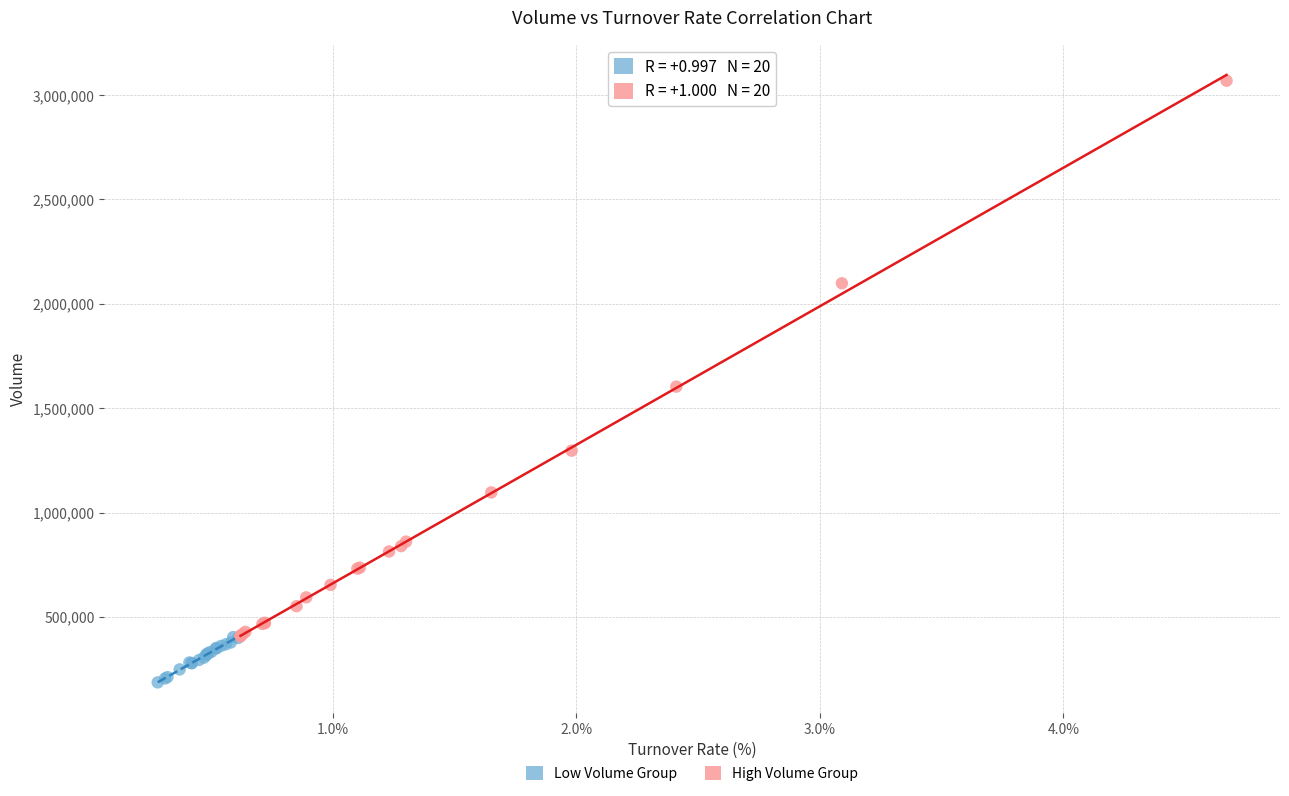

Which series has the widest spread of Y values?

High Volume Group